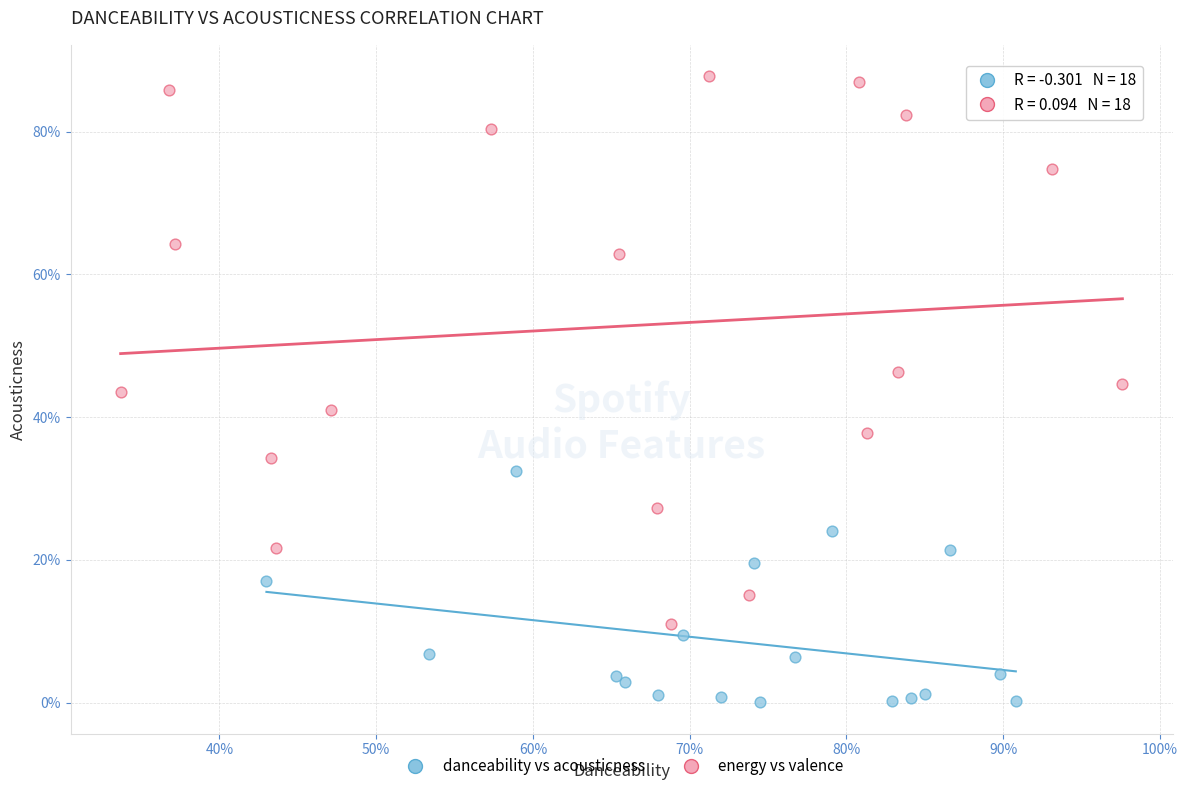

Which series has the largest Y range (max minus min)?

energy vs valence